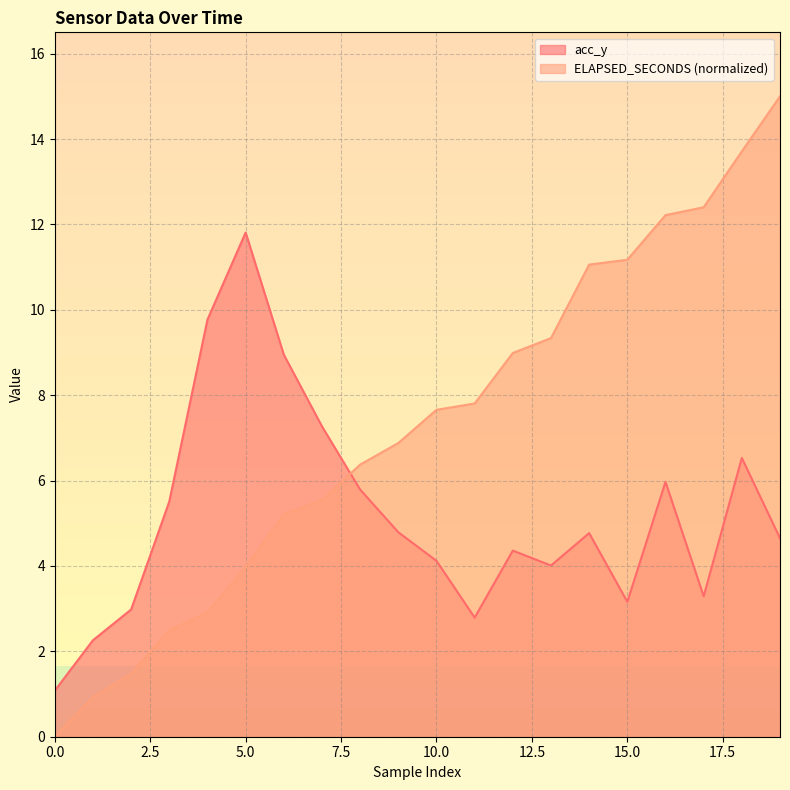

What is the difference between the acc_y values at 17 and 11?

0.5